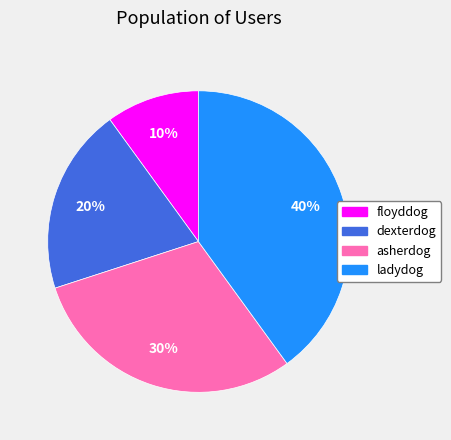

Is there any slice that represents more than half of the pie?

No